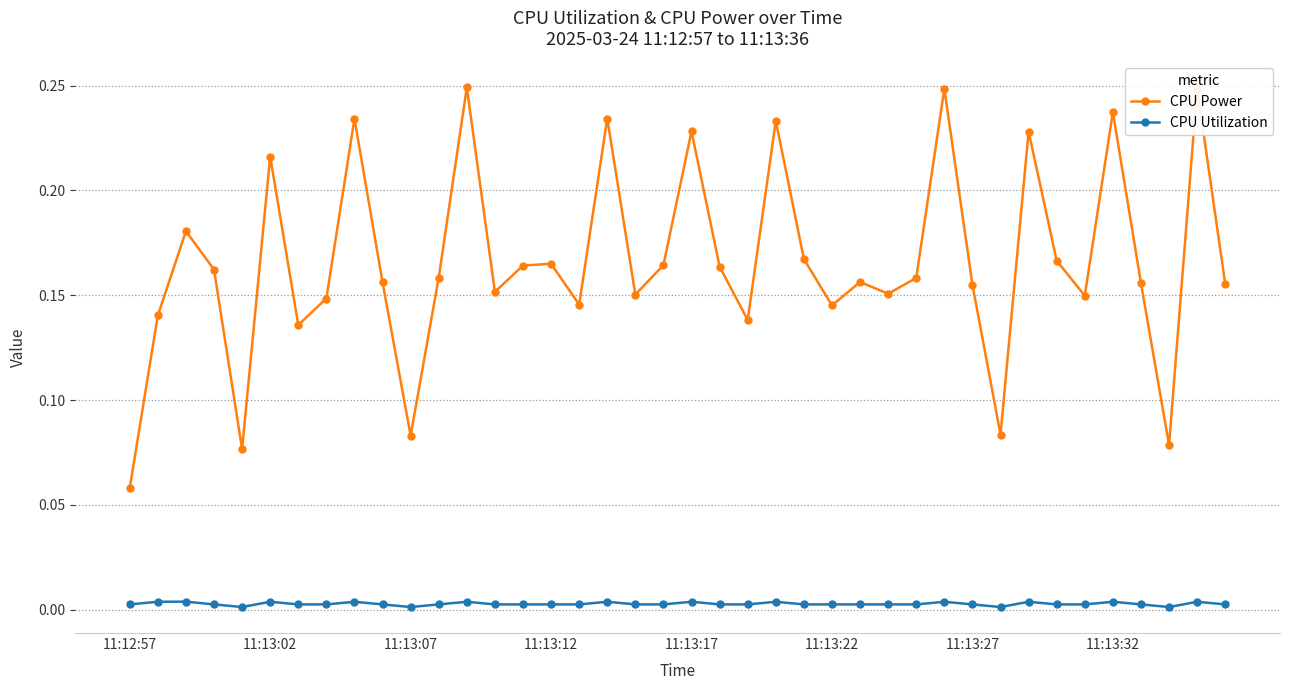

True or false: CPU Power and CPU Utilization cross at least once.

False